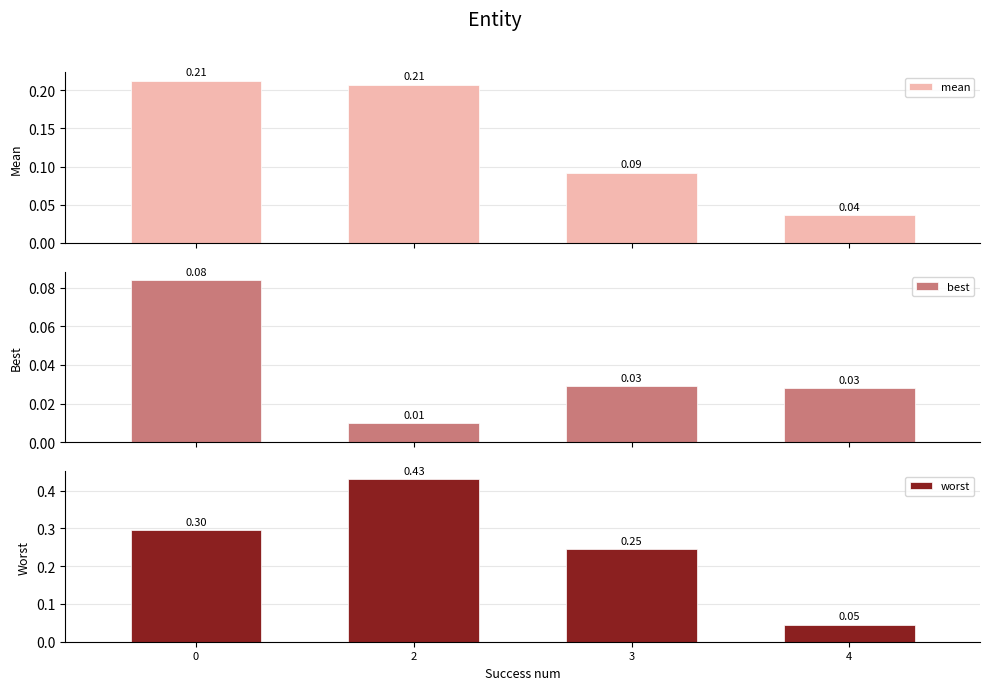

How many bars are there in total?

12